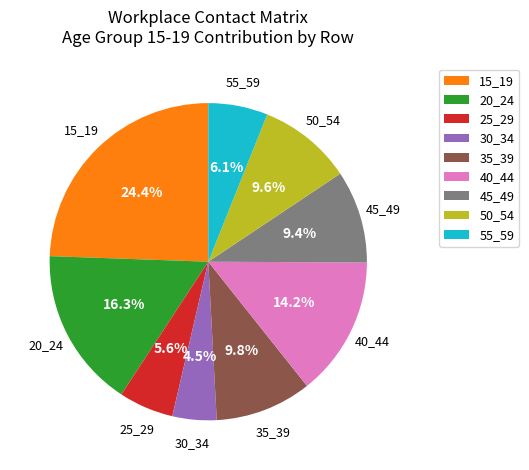

What is the total percentage of 30_34 and 15_19?

28.9%